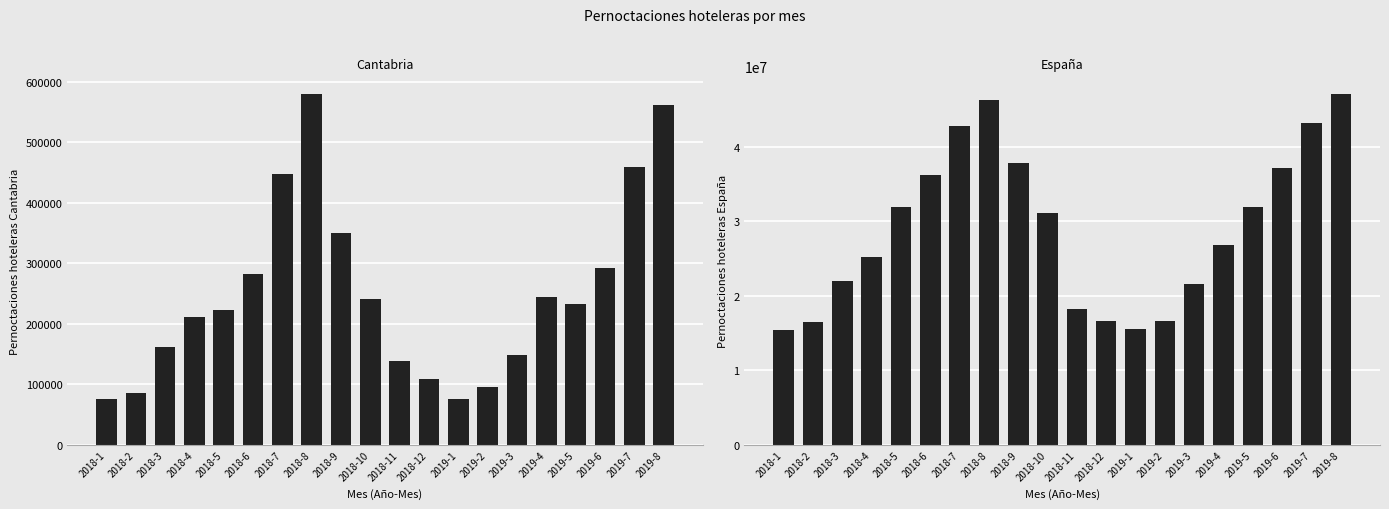

The value of Pernoctaciones hoteleras España at 2018-7 is 10951061. True or false?

False